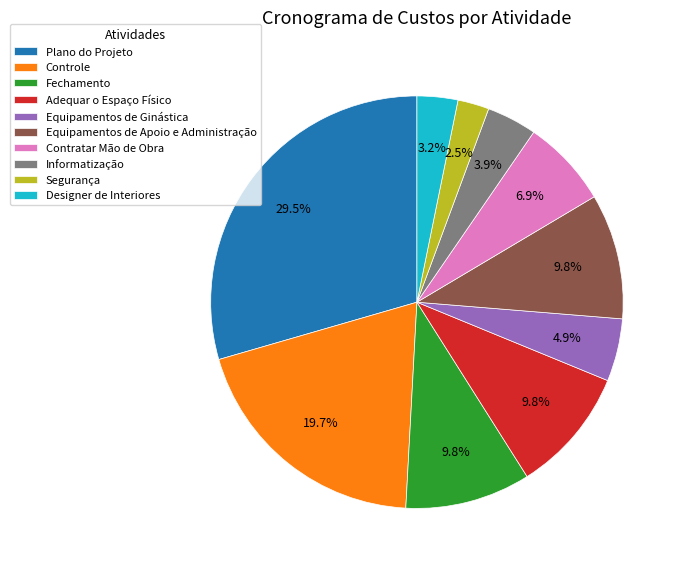

To the nearest percent, what percentage of the pie is Designer de Interiores?

3%